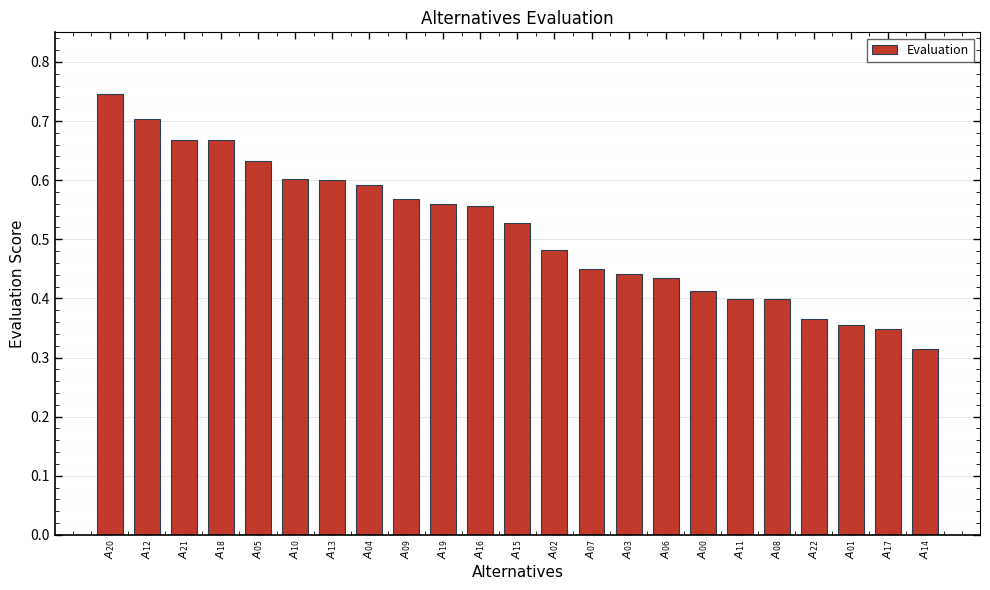

What is the sum of all values?

11.8